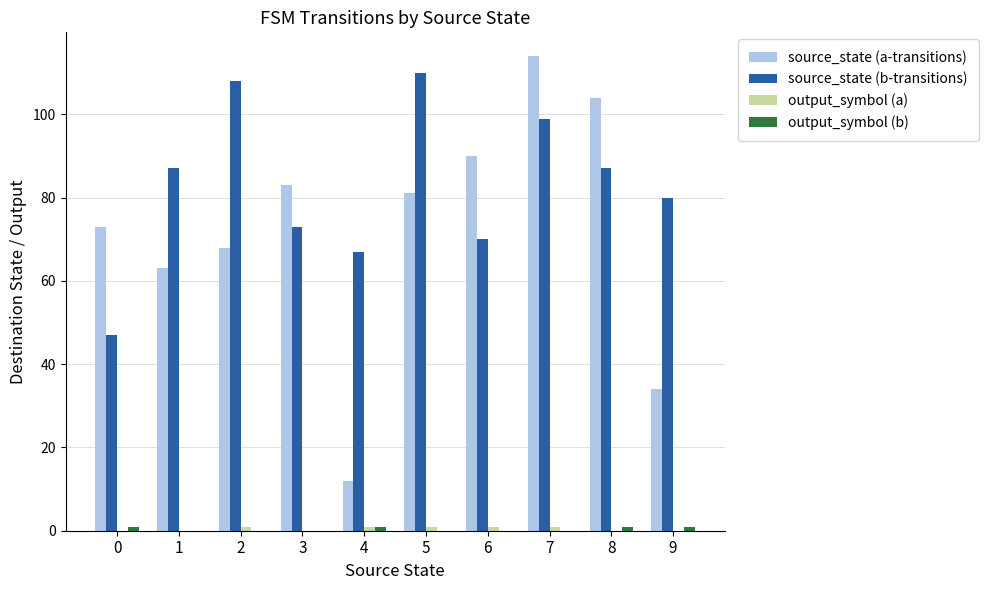

Is it true that source_state (b-transitions) equals 120 at 6?

False